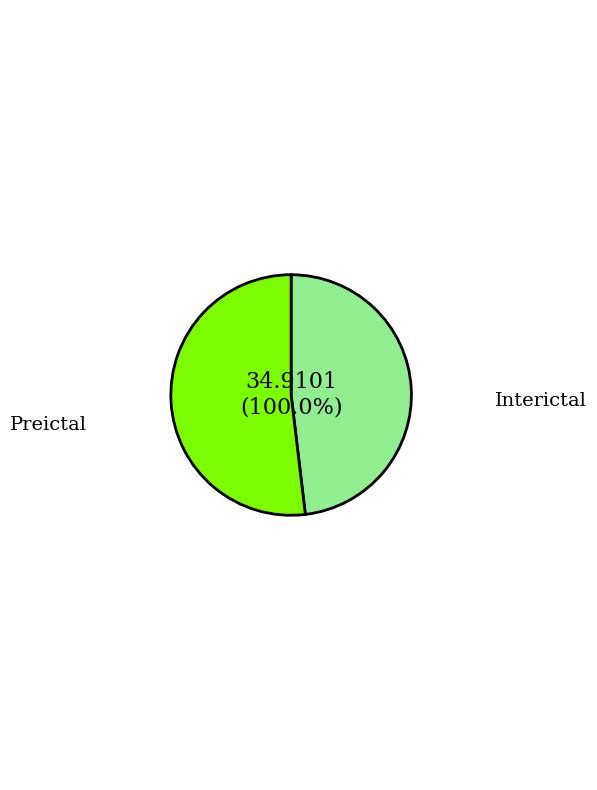

Is there any slice that represents more than half of the pie?

Yes